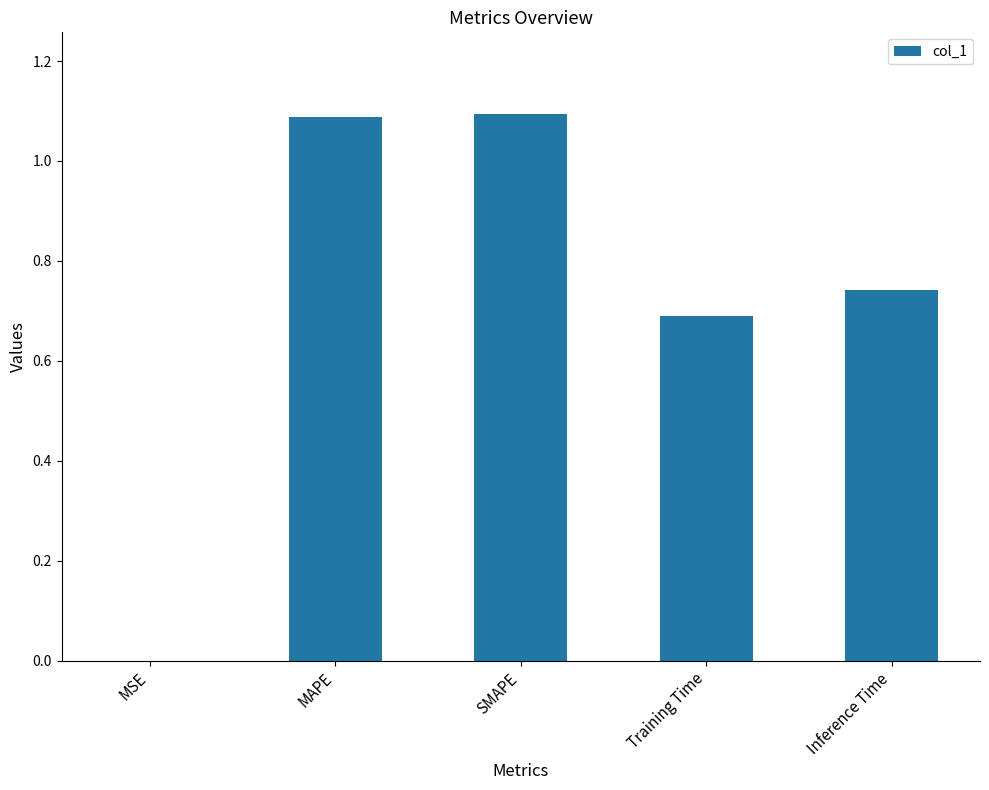

Does the chart contain stacked bars?

No